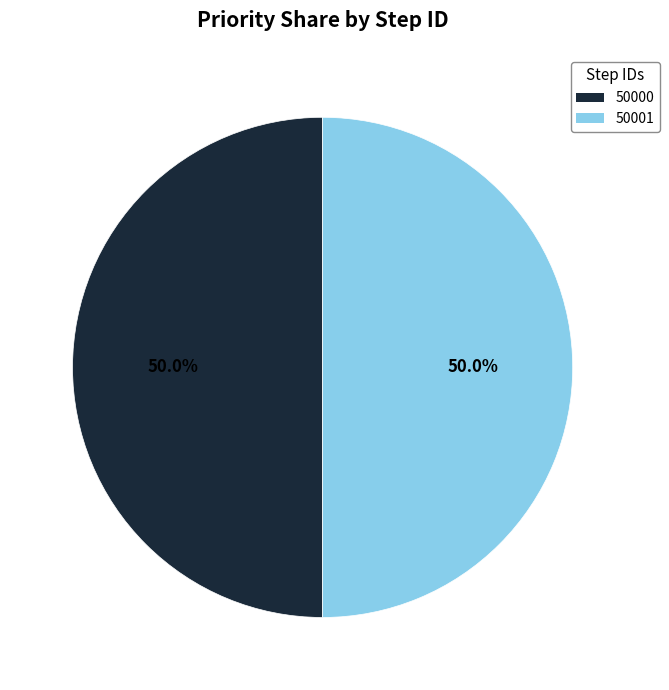

True or false: 50001 accounts for 38% of the total.

False